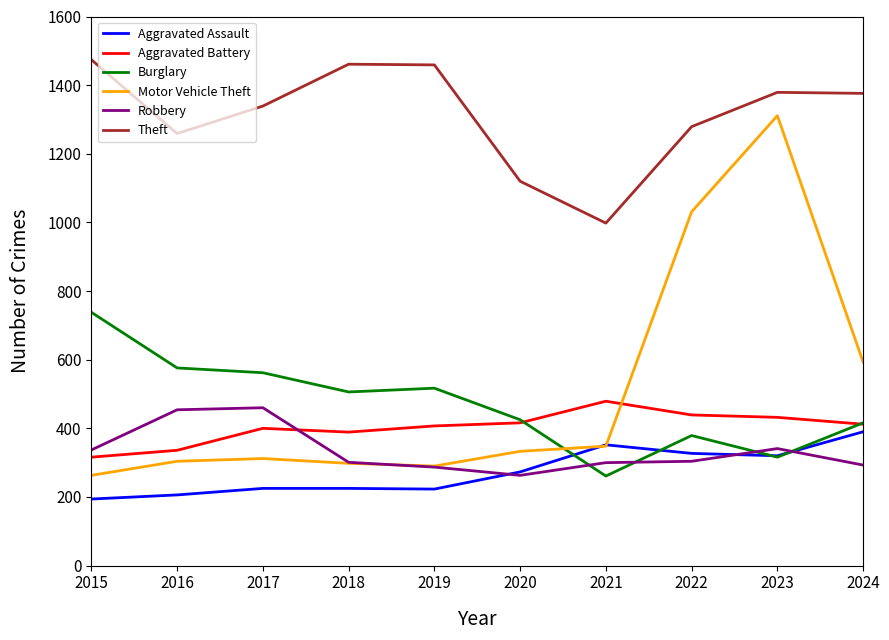

Between which two adjacent categories do Aggravated Assault and Burglary first intersect?

2020 and 2021